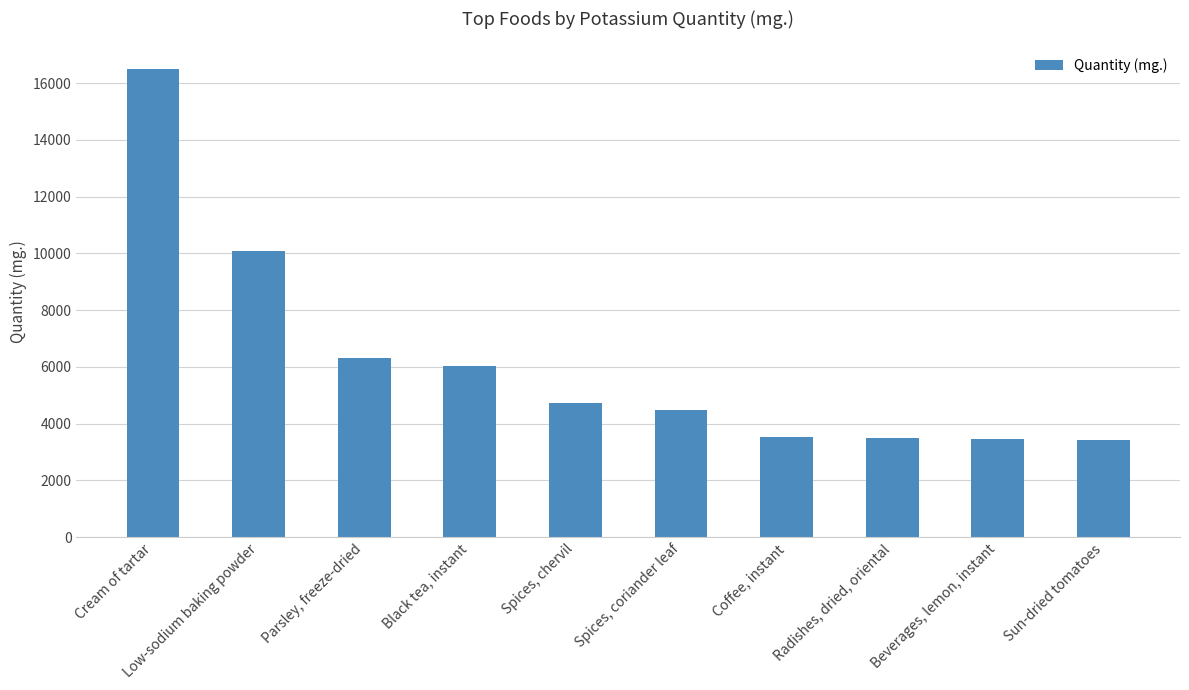

What is the change in value from Beverages, lemon, instant to Sun-dried tomatoes?

-26